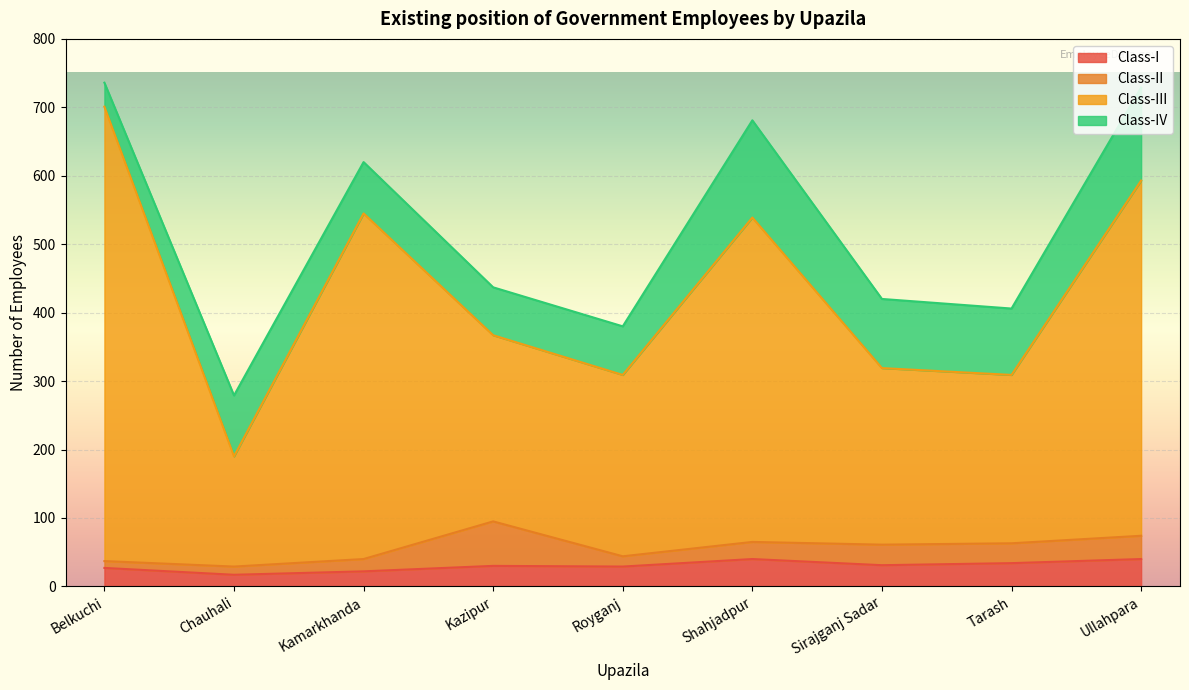

What is the total value across all series at Tarash?

406